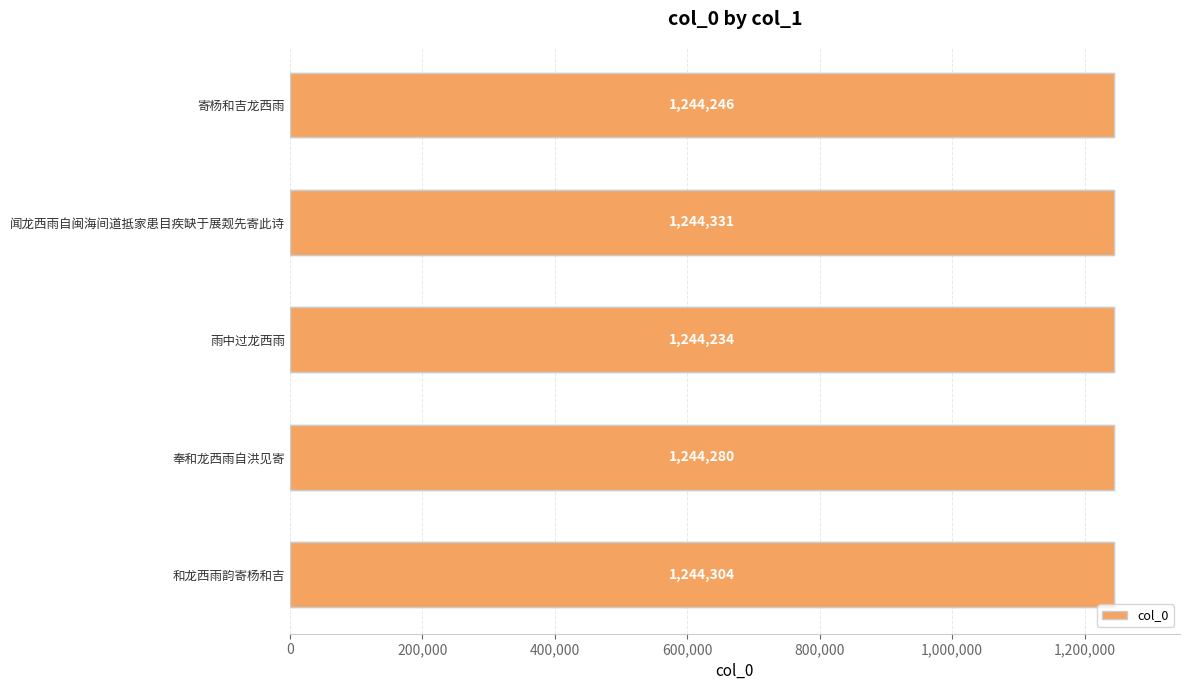

What is the difference between the maximum and minimum values?

97